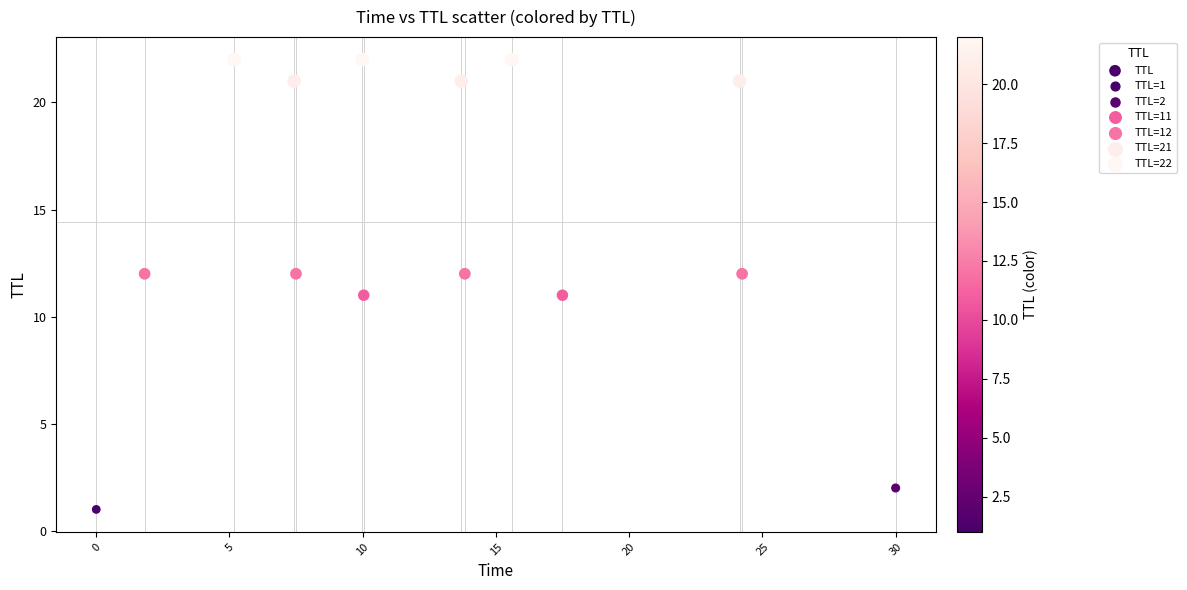

What is the range of Y values (max minus min)?

21